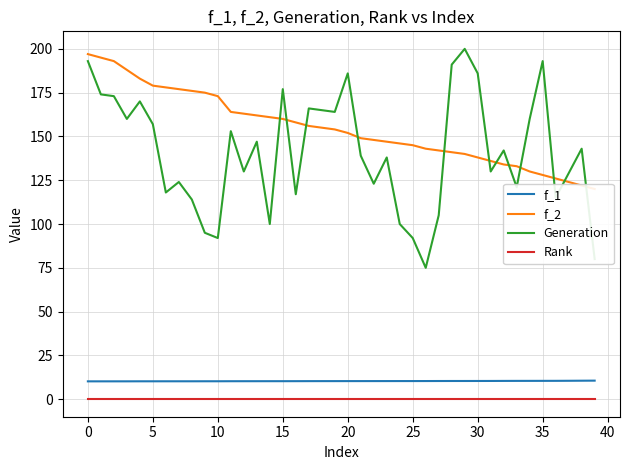

True or false: Generation and f_1 intersect in this chart.

False